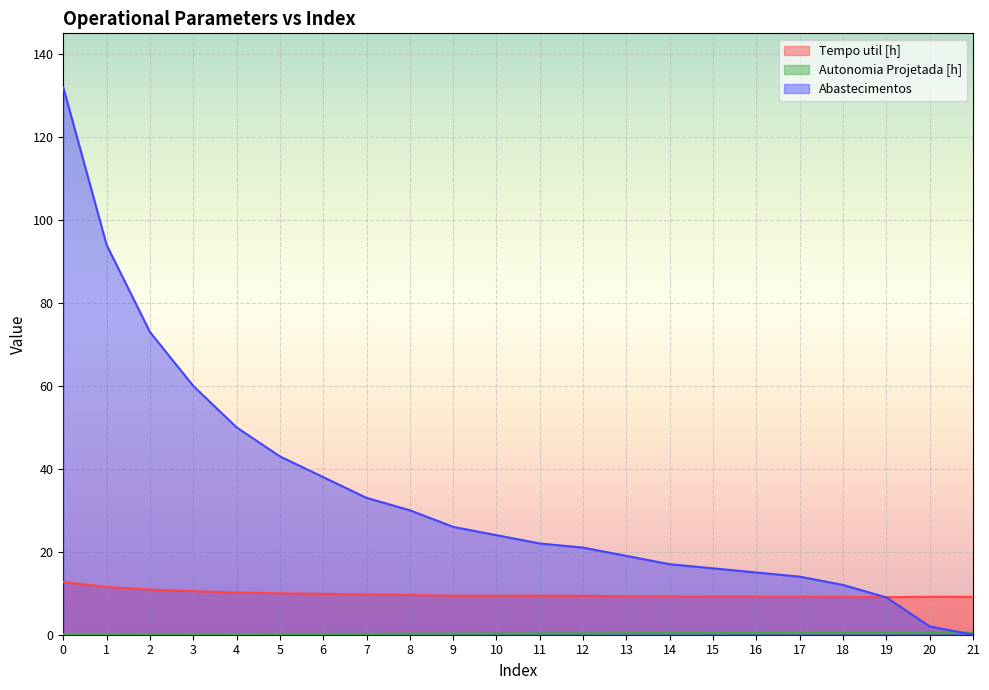

Where is the first local minimum for Tempo util [h]?

9